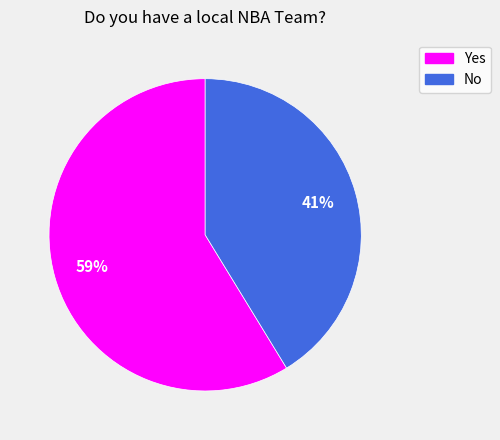

How many slices are in this pie chart?

2